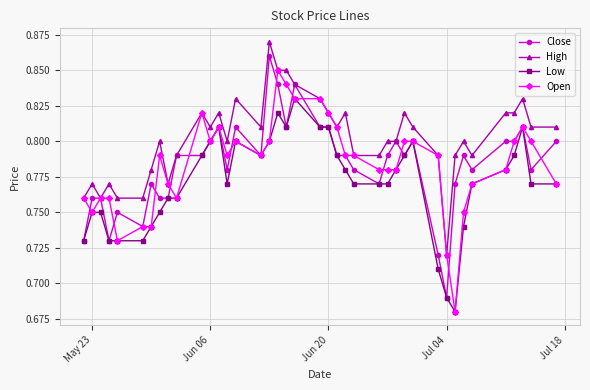

At how many categories does at least one series exceed 0?

40